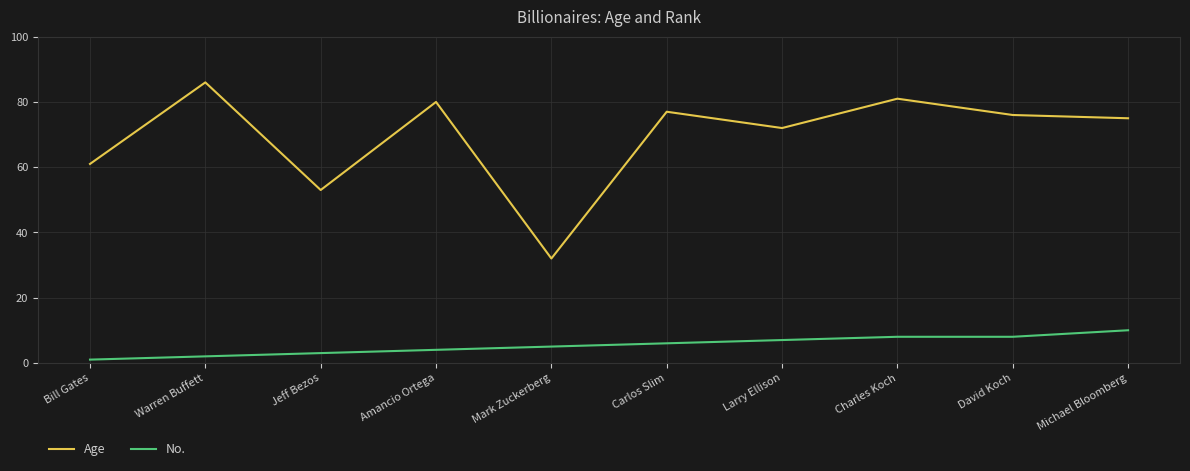

Which series has the largest range (max minus min)?

Age